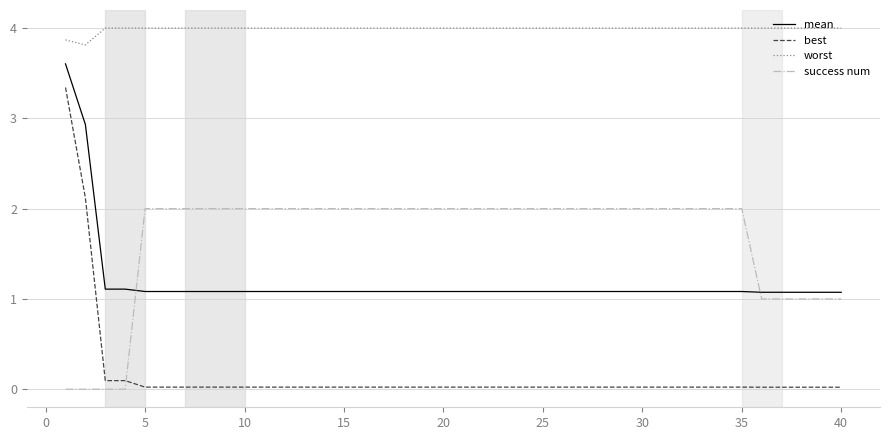

True or false: best and worst intersect in this chart.

False